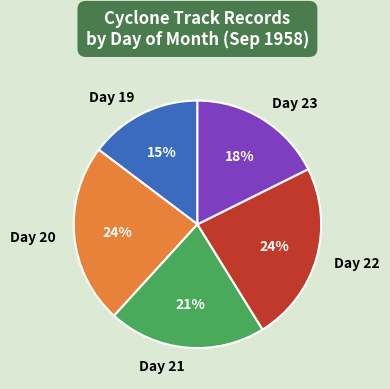

Which has a higher value, Day 22 or Day 21?

Day 22